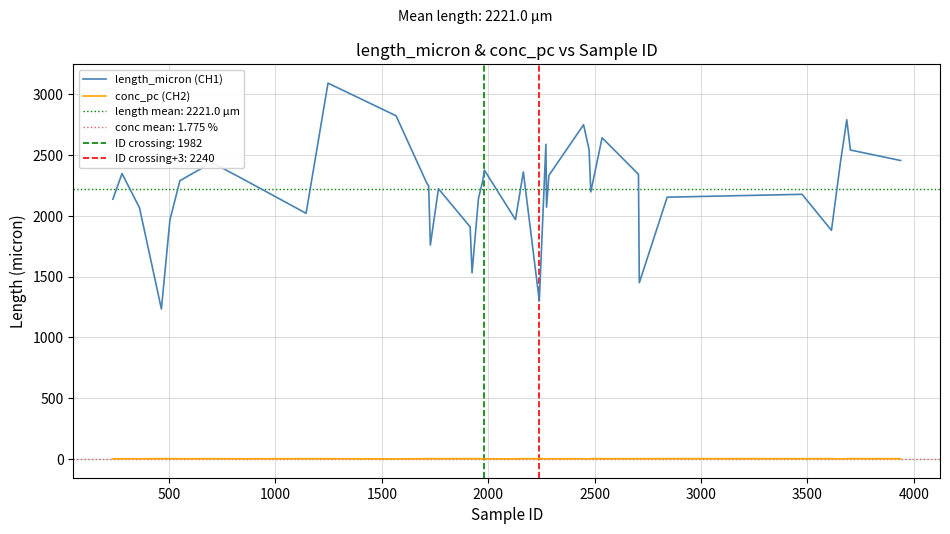

What is the maximum value for length_micron (CH1)?

3091.4